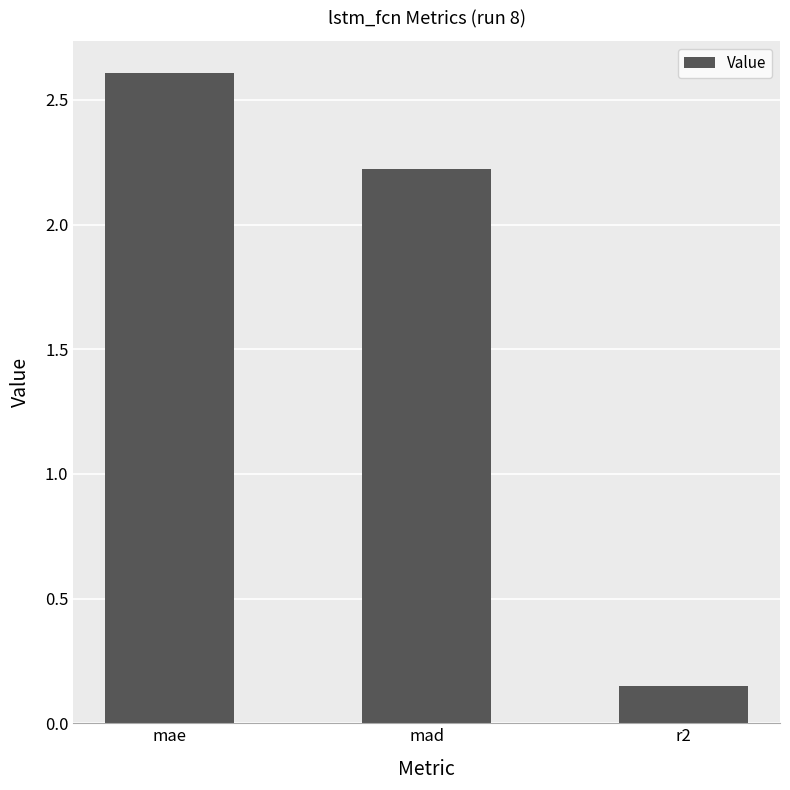

What is the approximate value at mad?

2.2